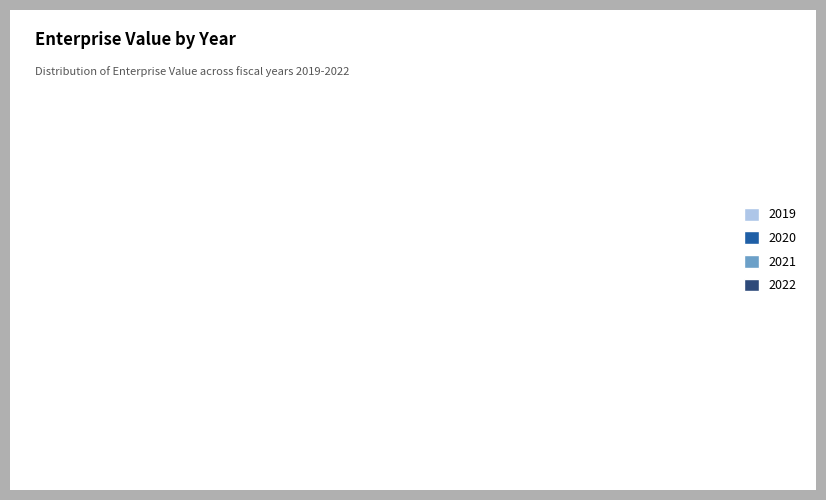

Is it true that 2019 is 41% of the pie?

False